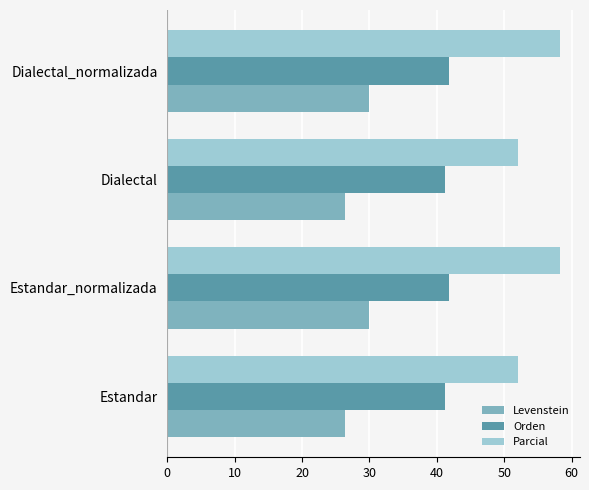

Between Estandar and Dialectal_normalizada, which series saw the biggest shift?

Parcial